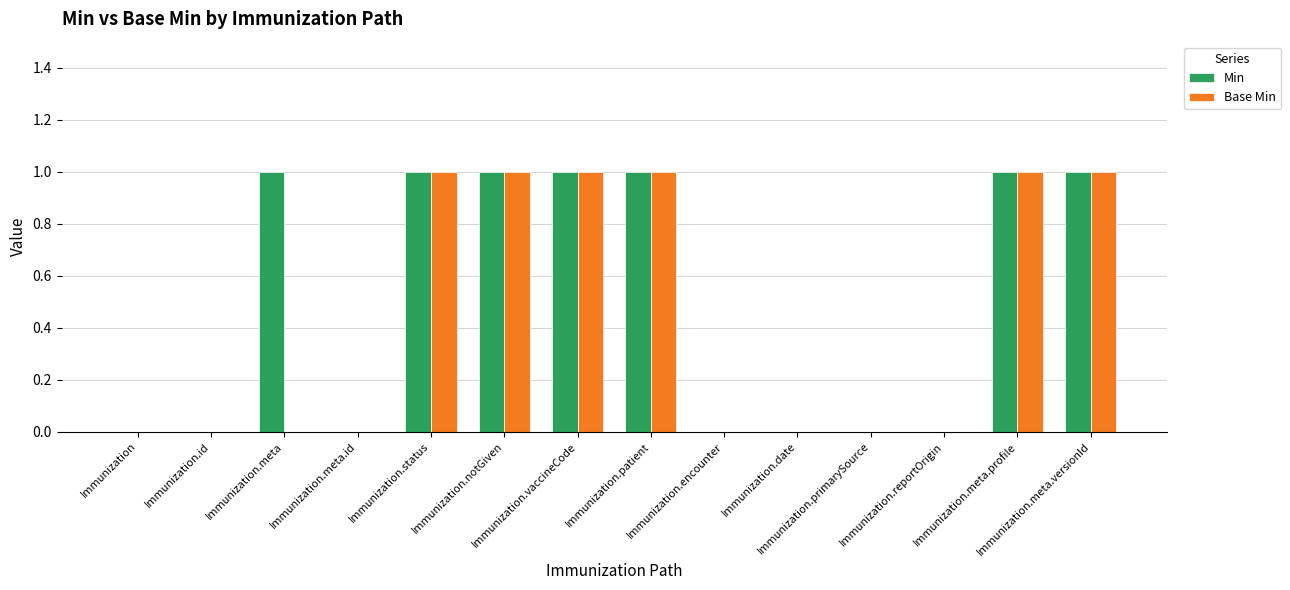

What is the sum of all Min values?

7